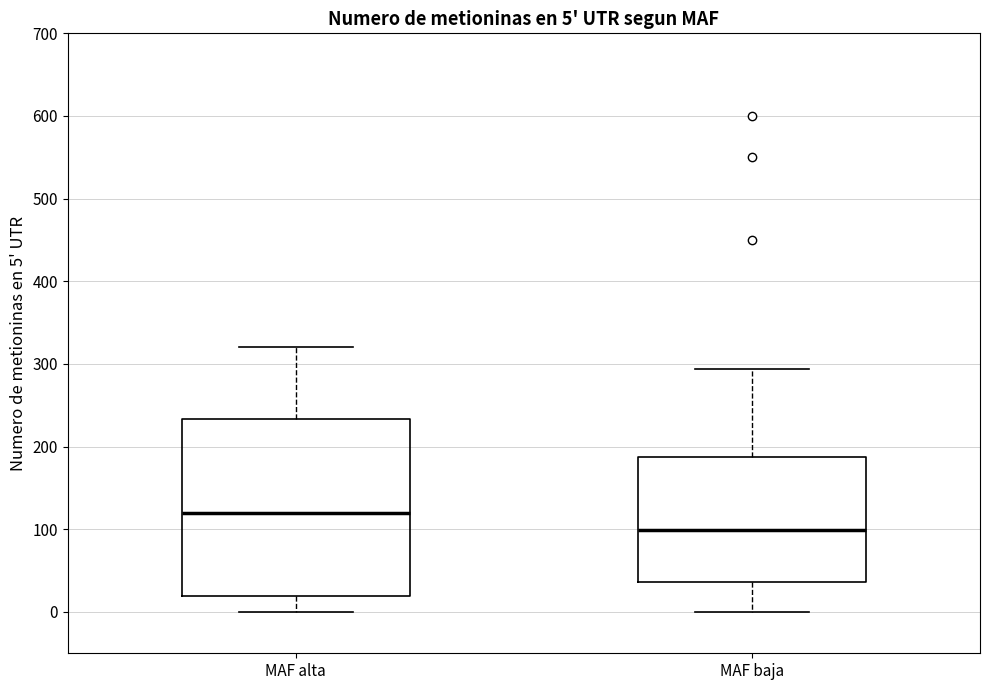

Comparing the boxes themselves (not the whiskers), which one is the tallest?

MAF alta